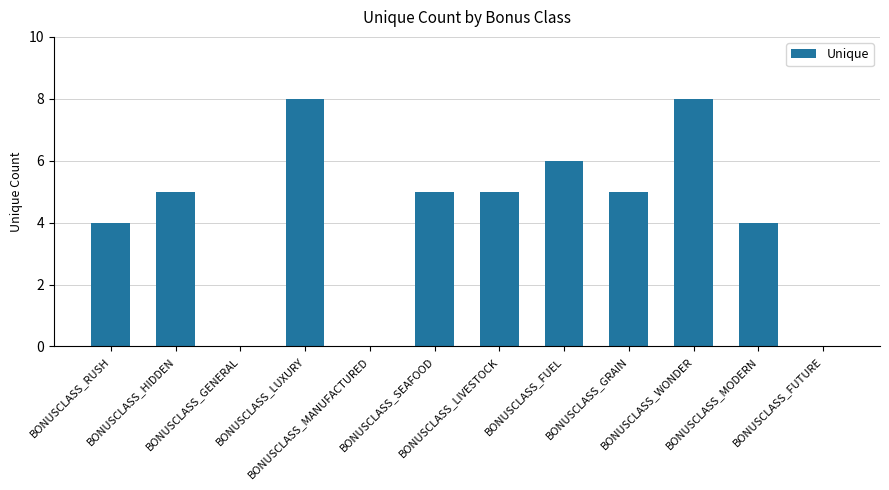

What is the maximum value shown in the chart?

8